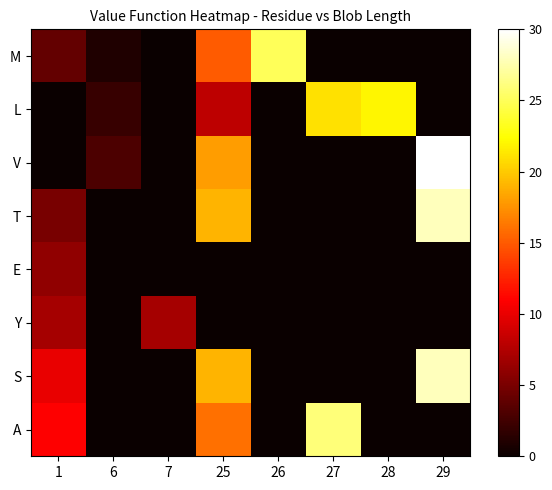

The M series shows 20 at 25. True or false?

False